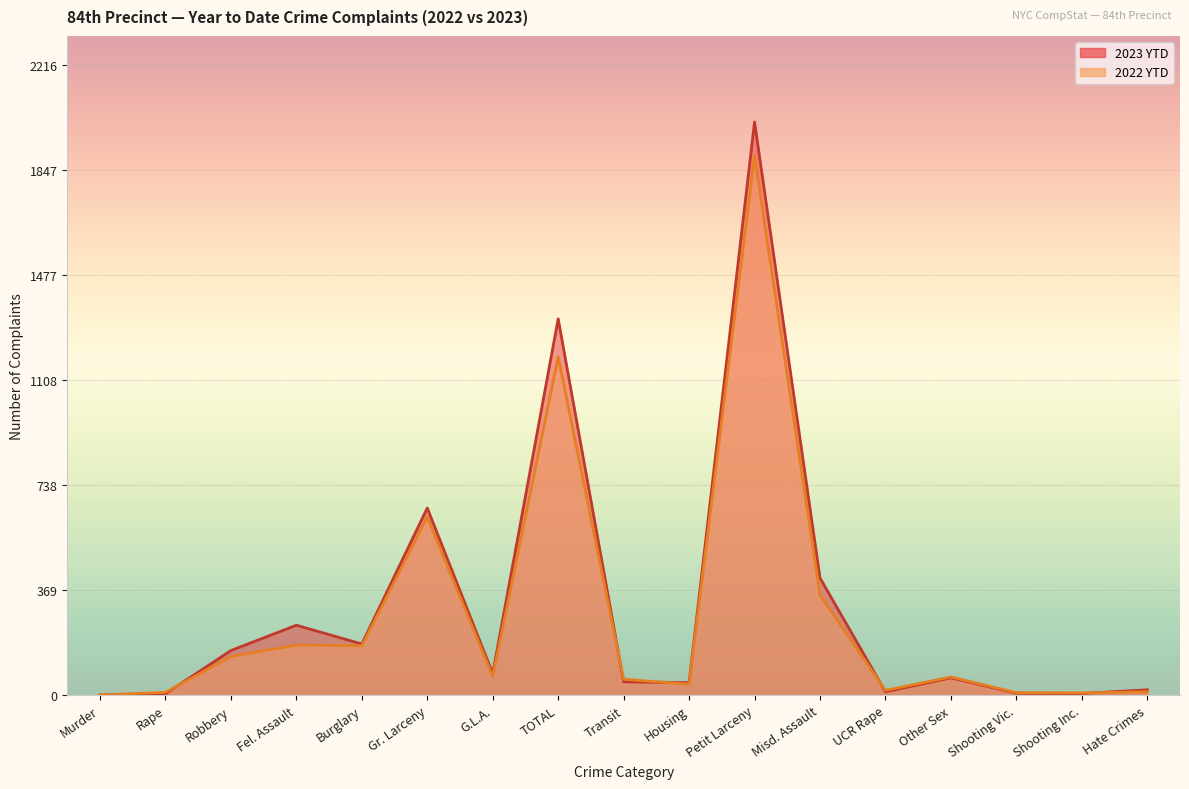

How many intersections are there between 2023 YTD and 2022 YTD?

5